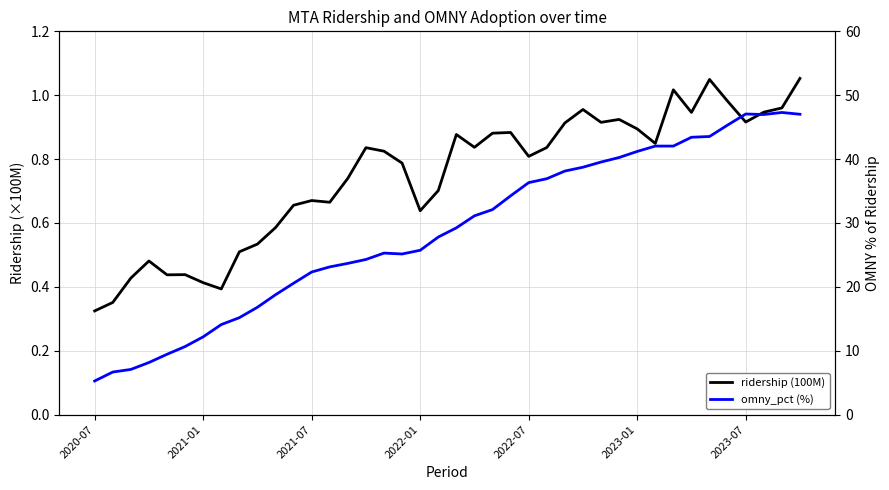

Which series has the largest total across all categories?

omny_pct (%)